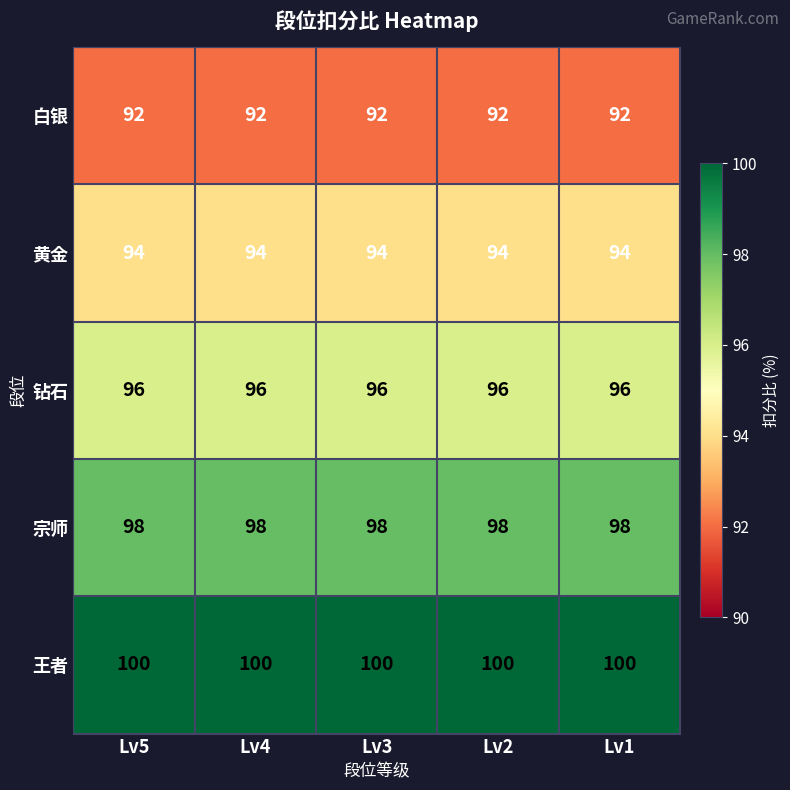

What is the sum of the 钻石 values at Lv4 and Lv1?

192